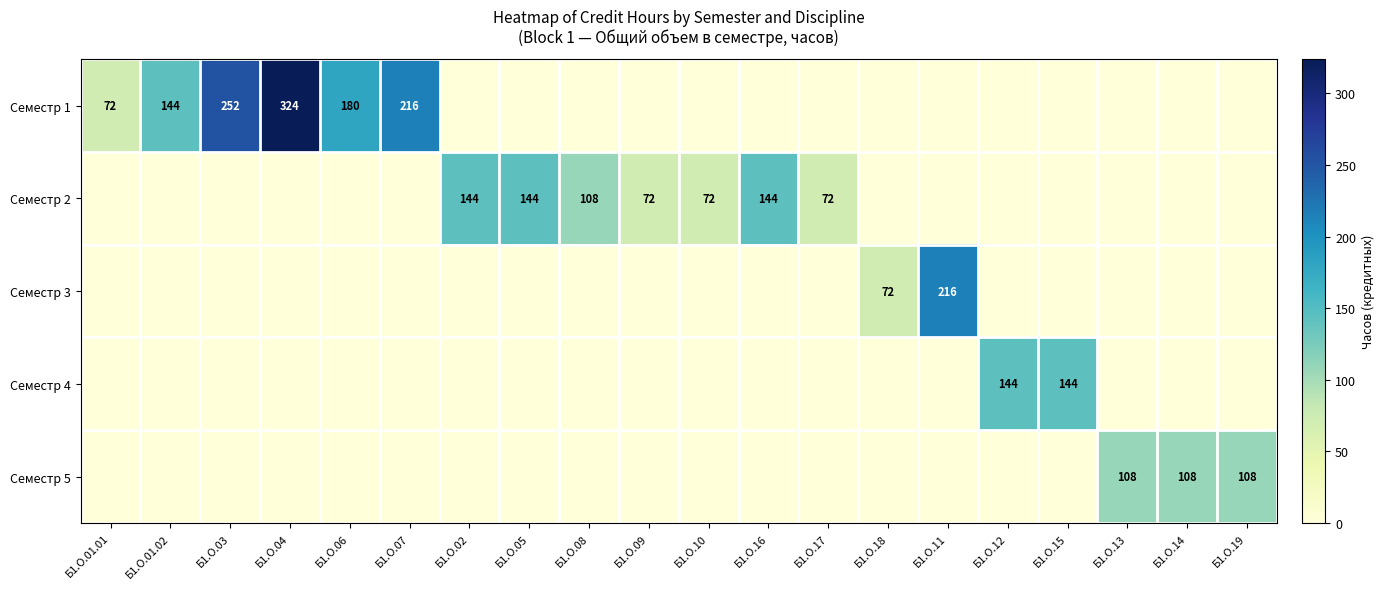

Is it true that Семестр 2 equals 144 at Б1.О.16?

True